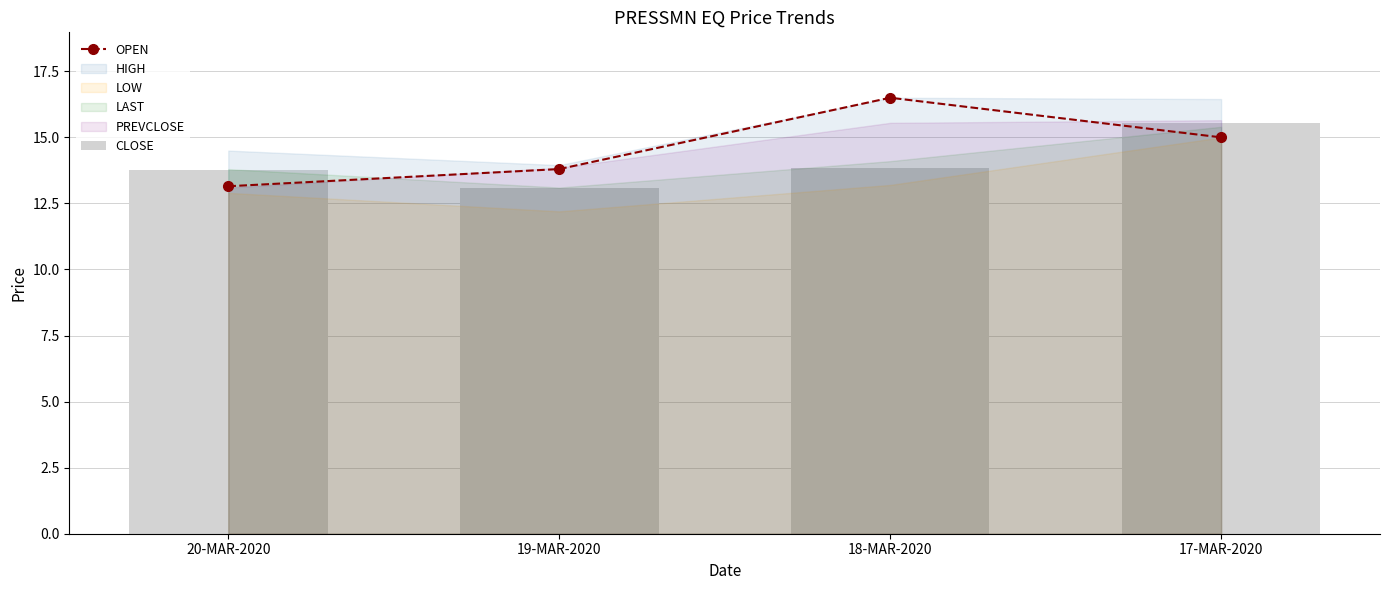

How many values in the OPEN series are below 15?

2